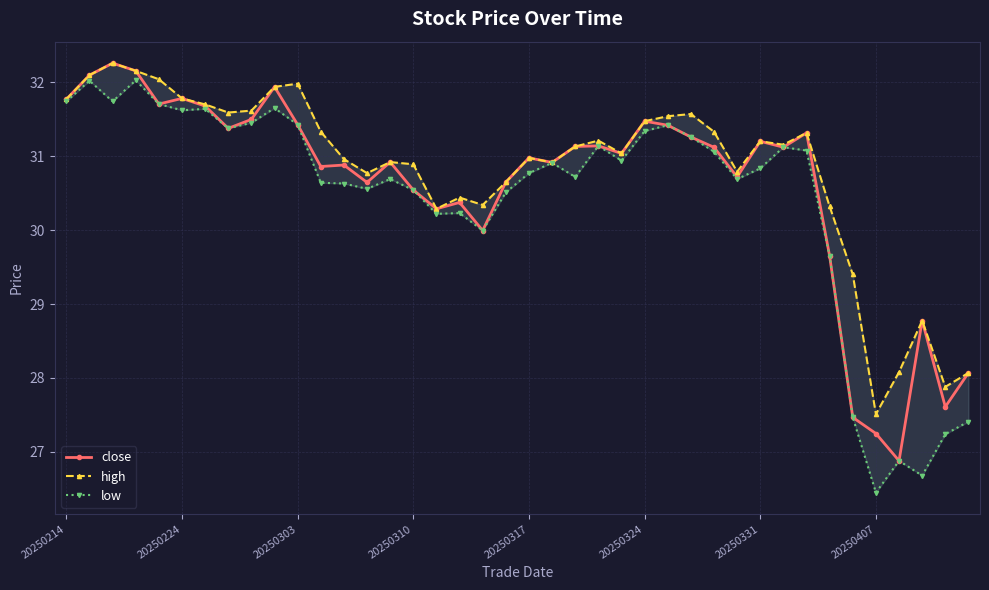

How many distinct data groups are displayed?

3